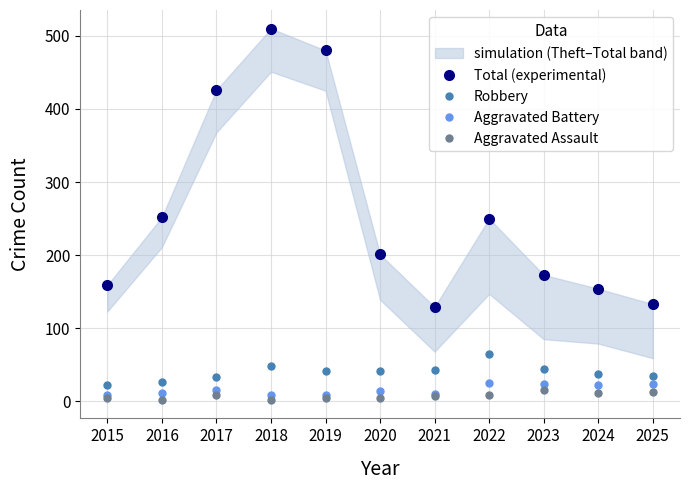

True or false: Aggravated Assault and Total (experimental) intersect in this chart.

False